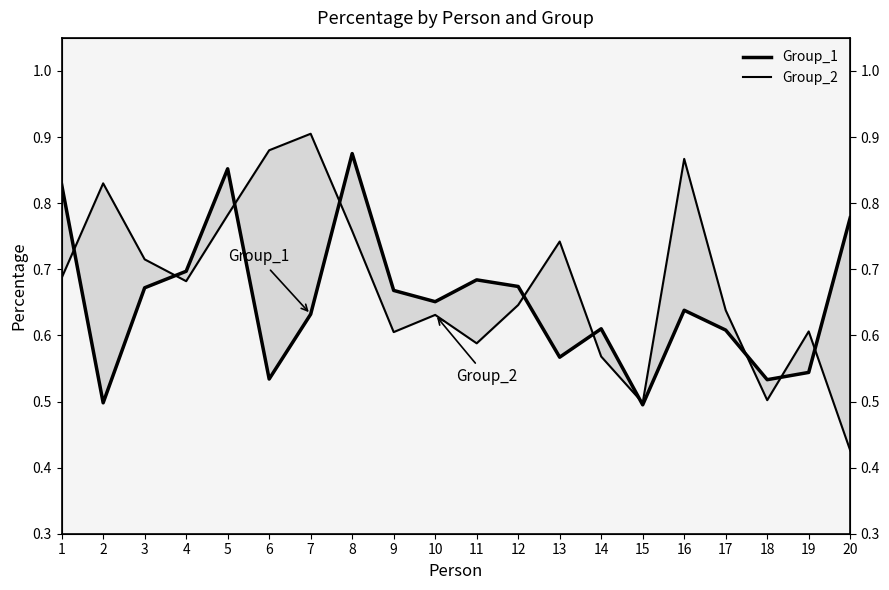

What is the greatest value displayed?

0.9